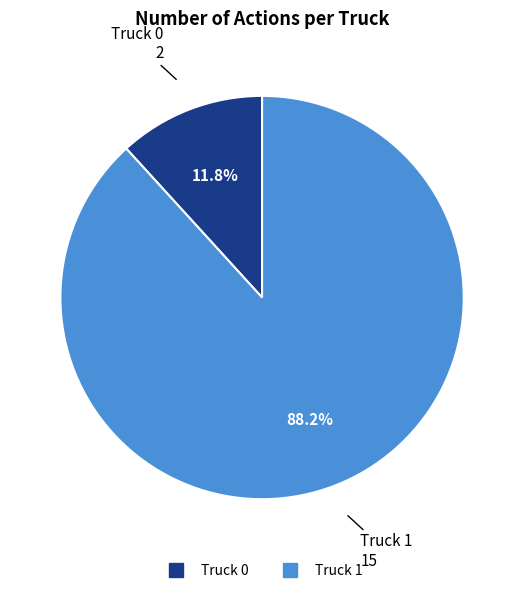

Does Truck 1 account for over 50% of the chart?

Yes